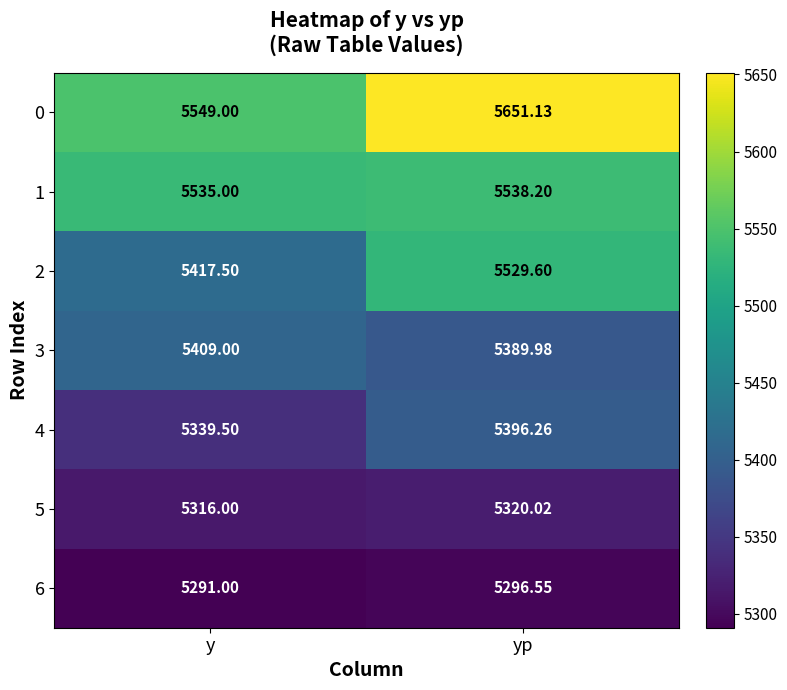

Where is 5 nearest to the value 5318?

y